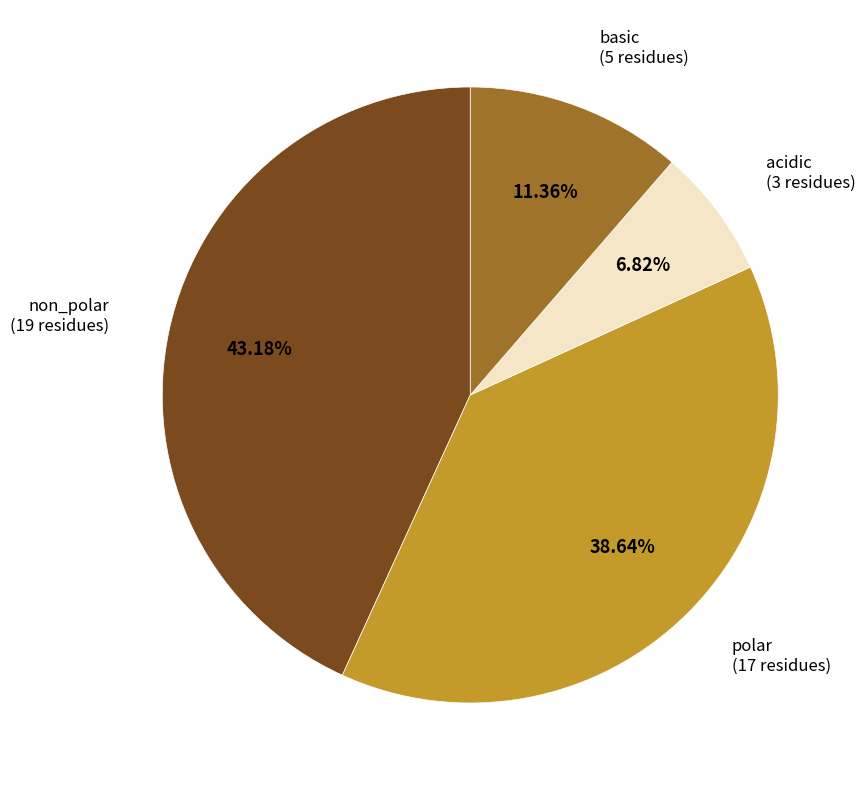

To the nearest percent, what percentage of the pie is acidic?

7%